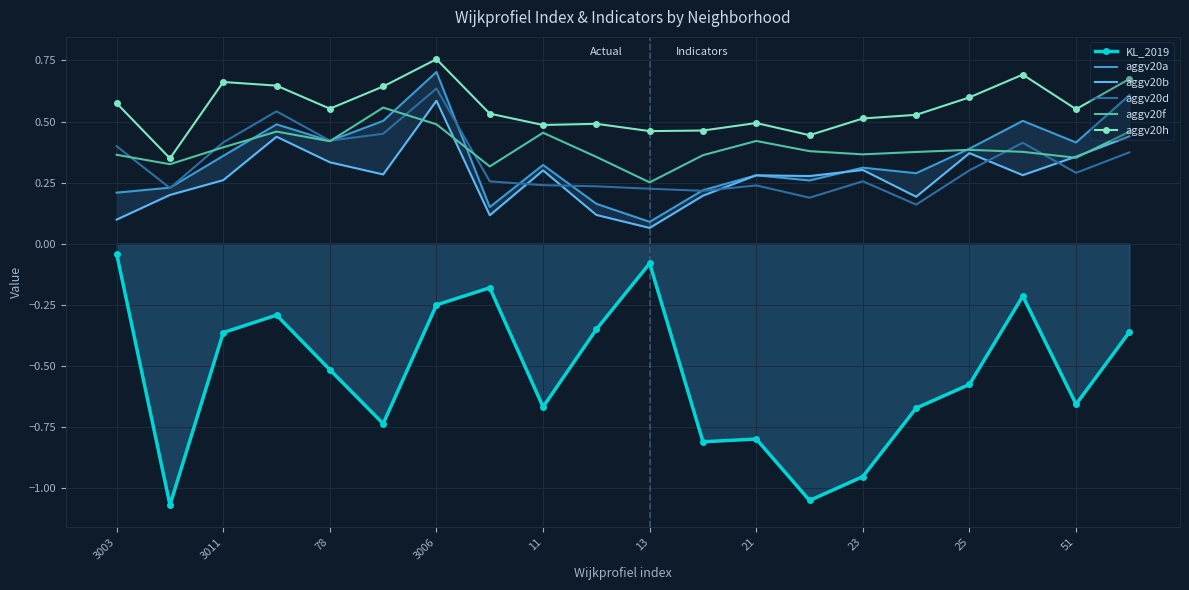

True or false: aggv20f and KL_2019 cross at least once.

False